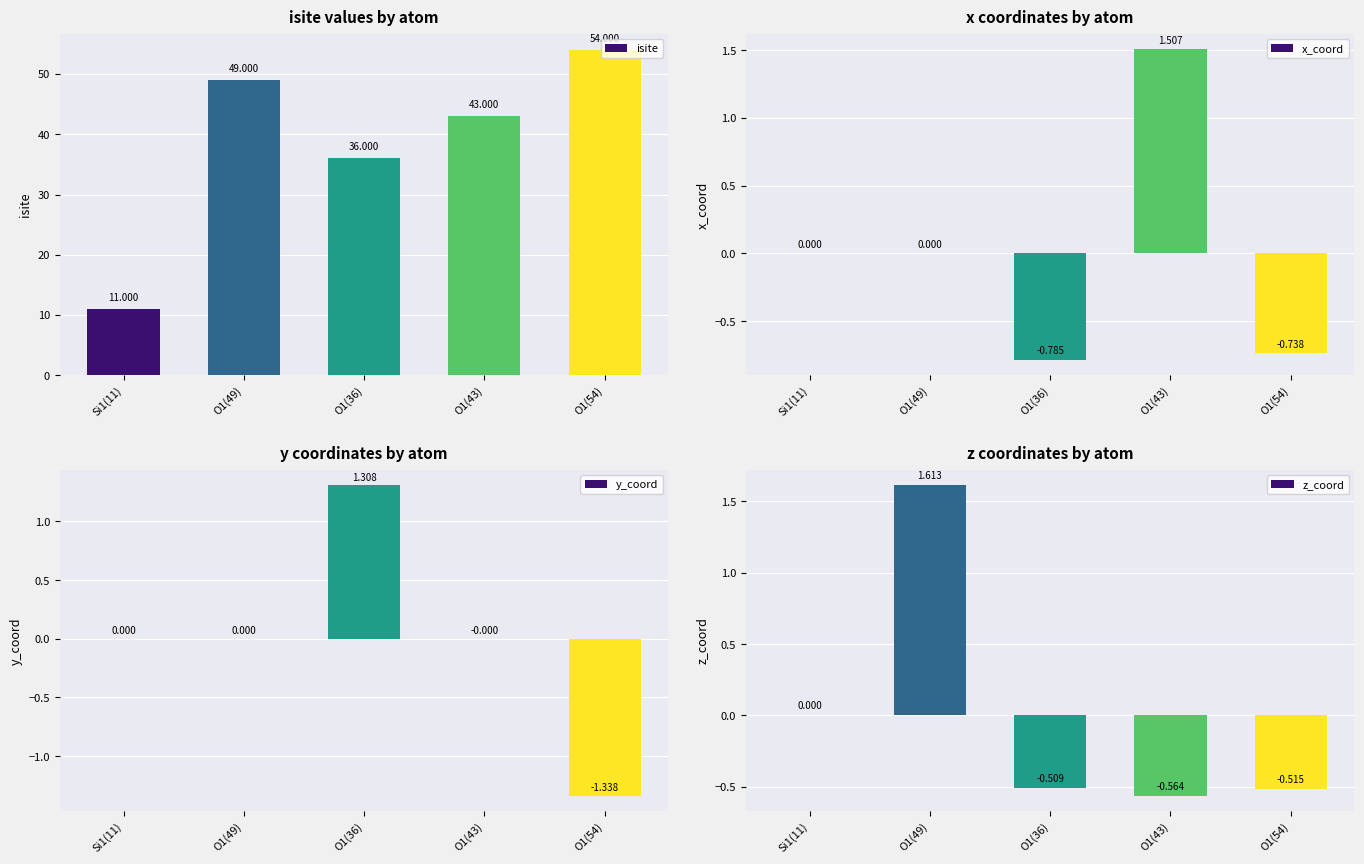

Is the value of x_coord at O1(54) greater than the value of isite at O1(43)?

No